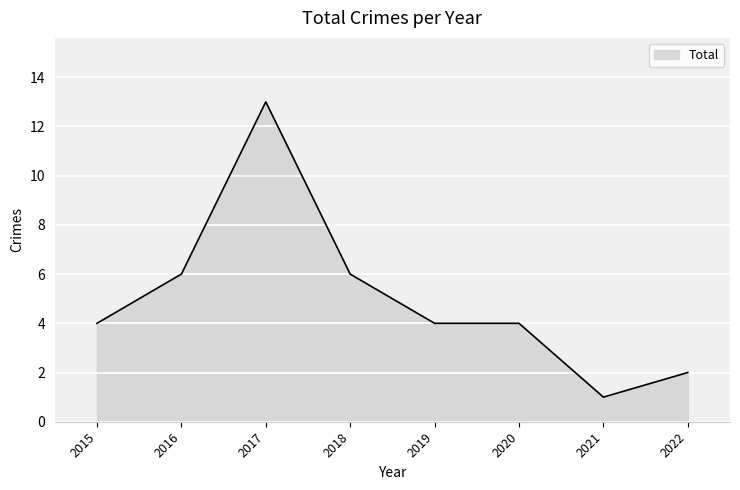

Is it true that the value at 2016 is 6?

True